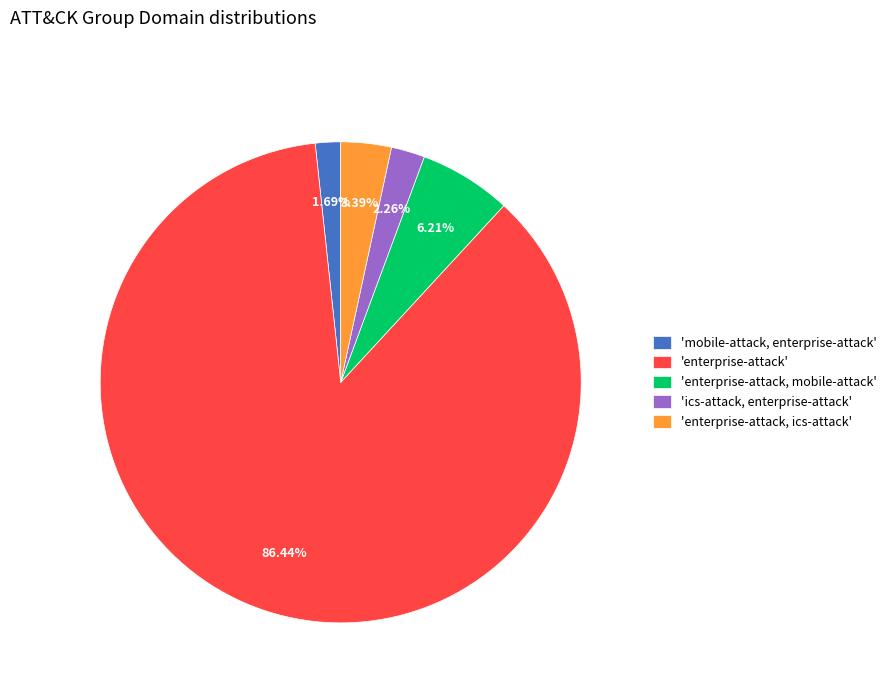

Does any single category account for the majority?

Yes